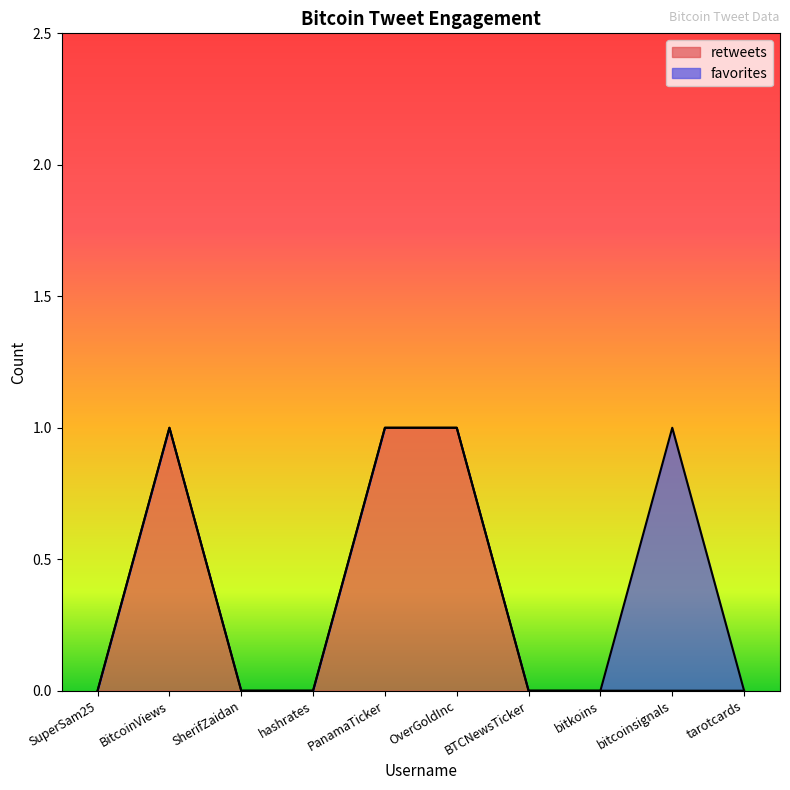

What is the change in value from BitcoinViews to SherifZaidan?

-1